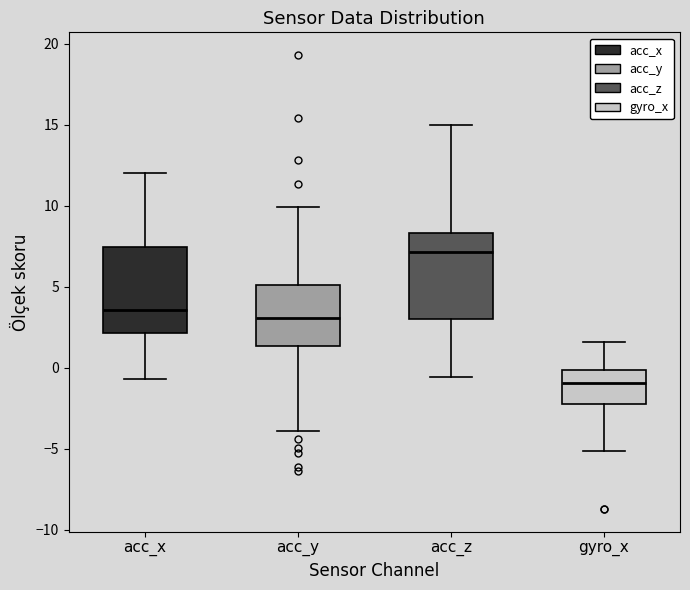

Which box has the highest median line?

acc_z